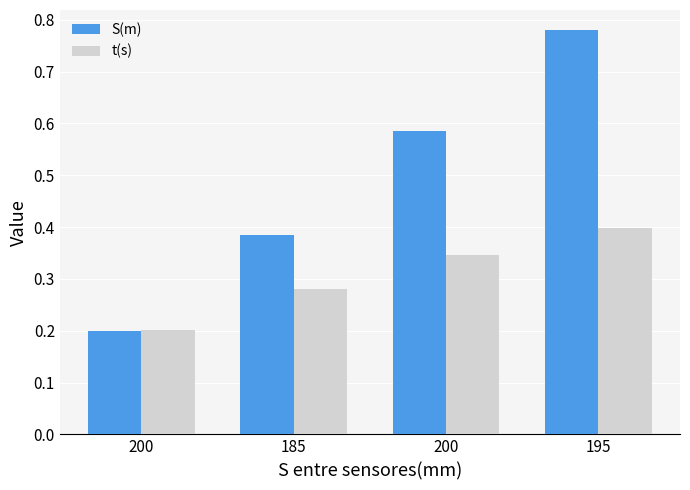

What is the average value of the S(m) series?

0.5